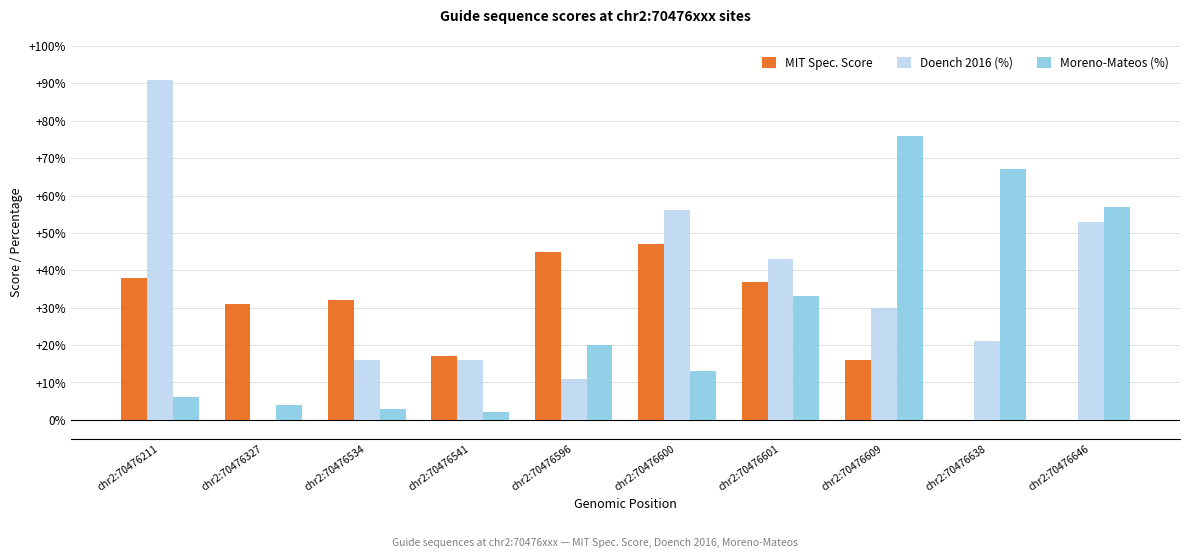

What is the greatest value displayed?

91